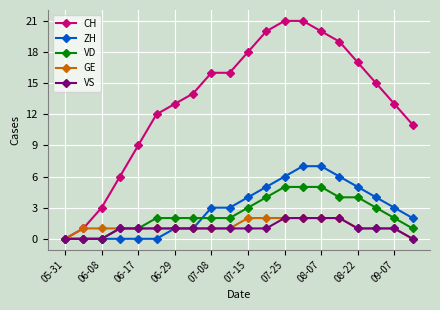

What are all the series names shown in the legend?

CH, ZH, VD, GE, VS